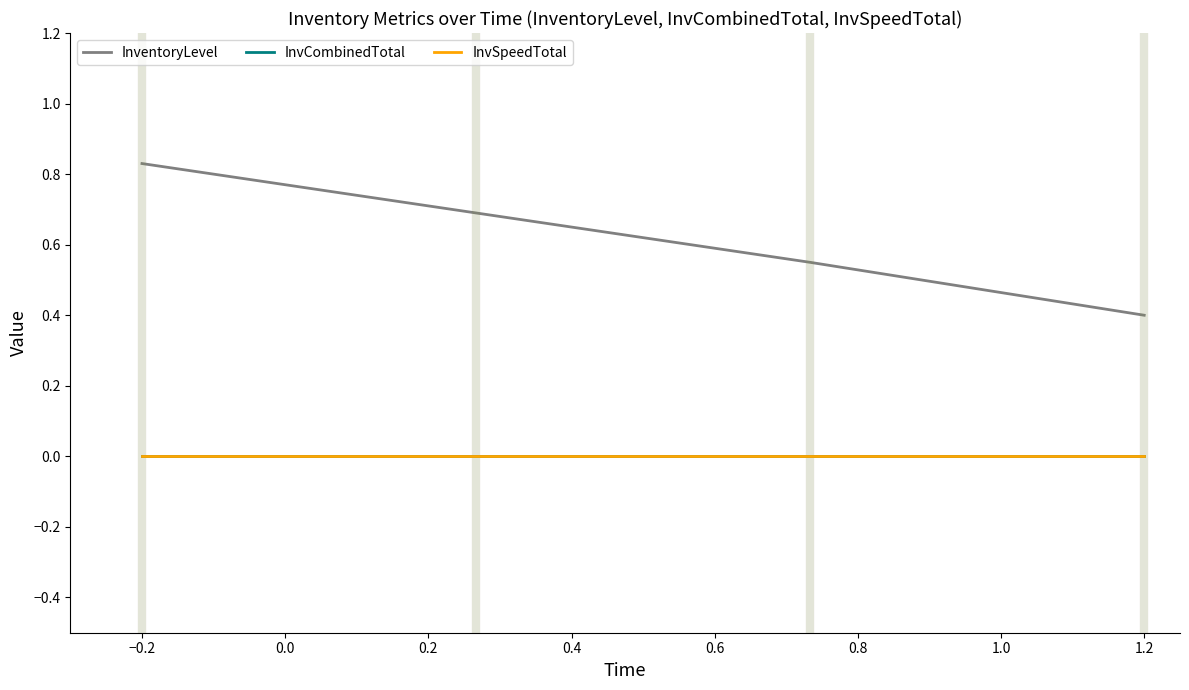

Does the chart have visible grid lines?

No